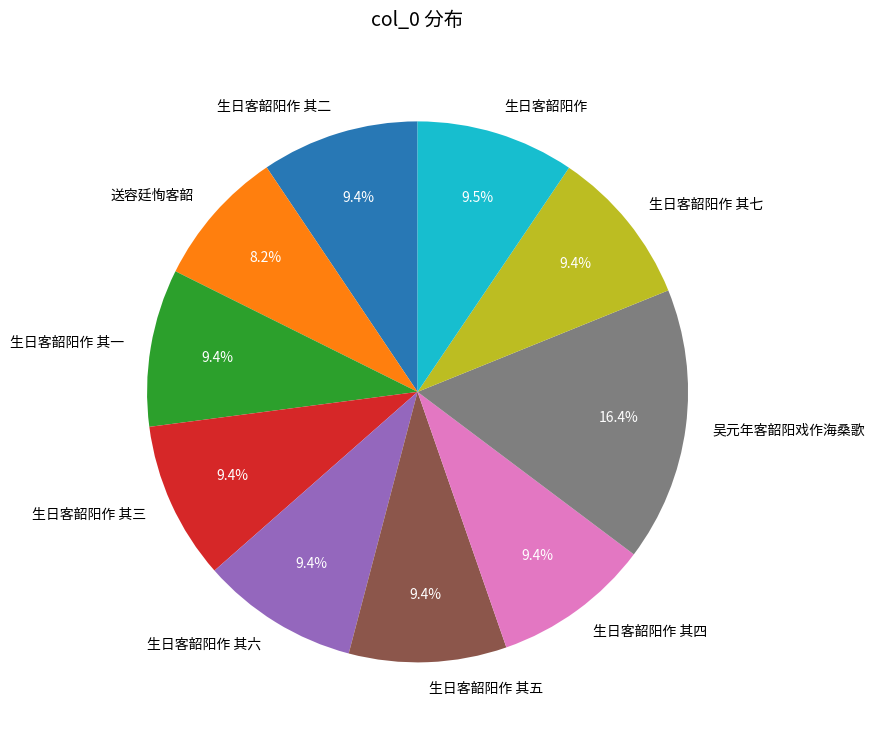

Approximately how many times larger is the value at 吴元年客韶阳戏作海桑歌 compared to 生日客韶阳作 其四?

1.7